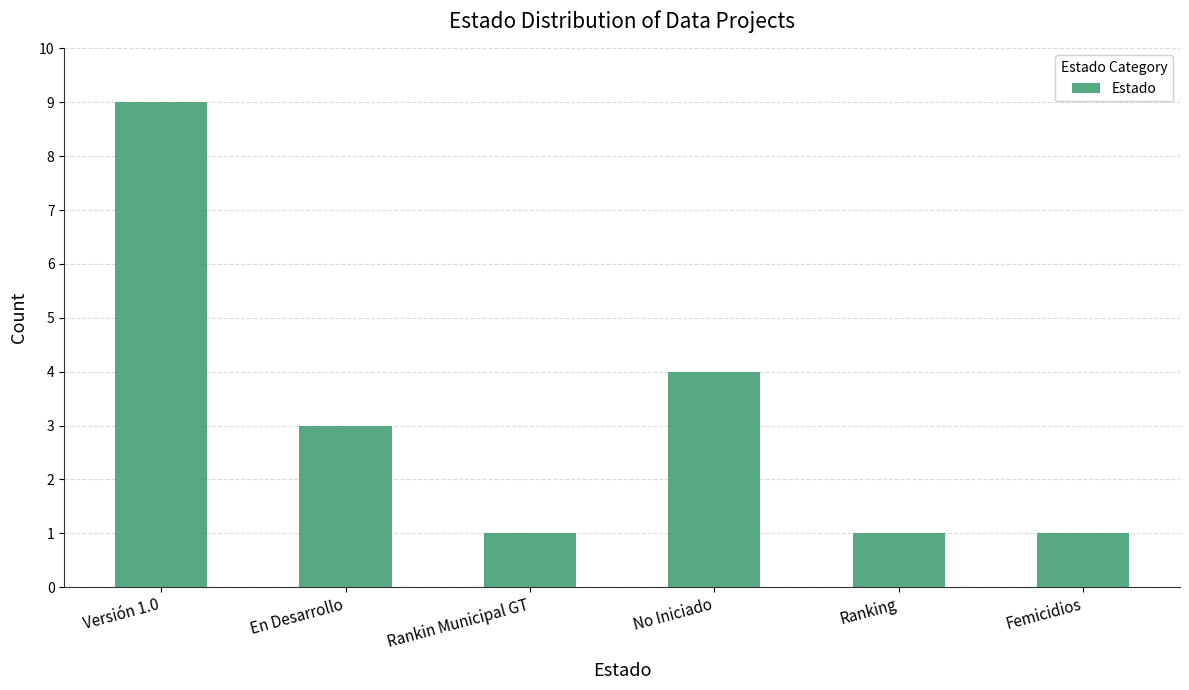

Read the value at Ranking.

1